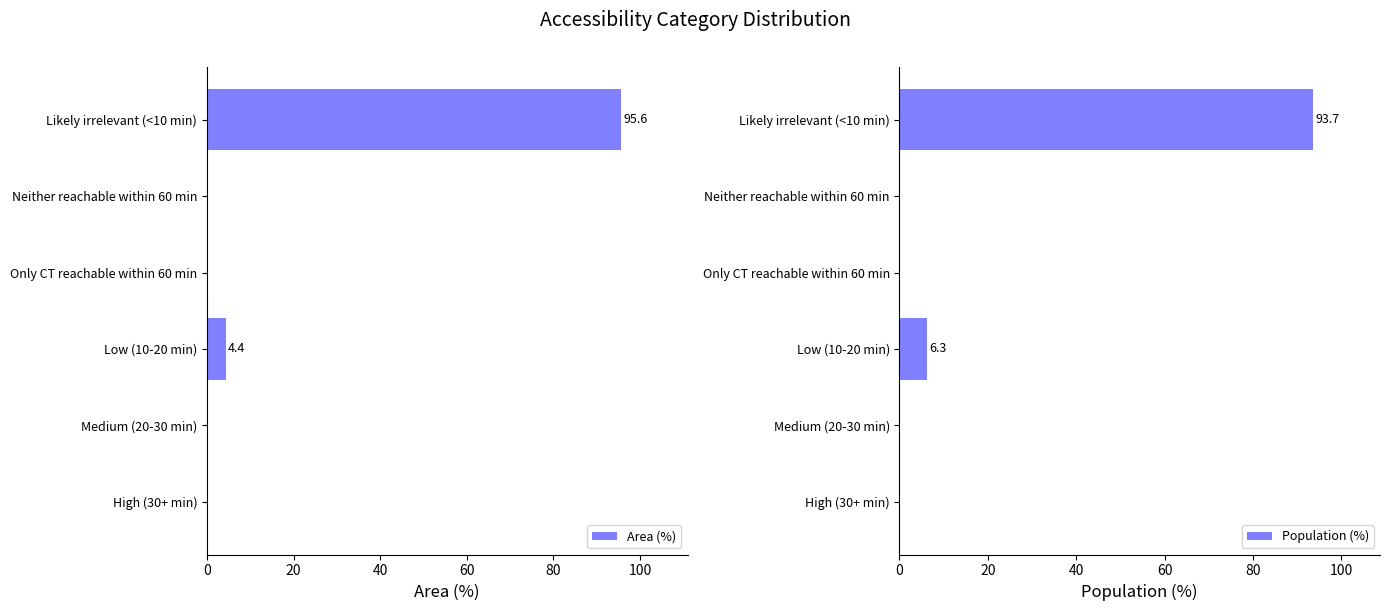

At how many categories does at least one series exceed 39?

1